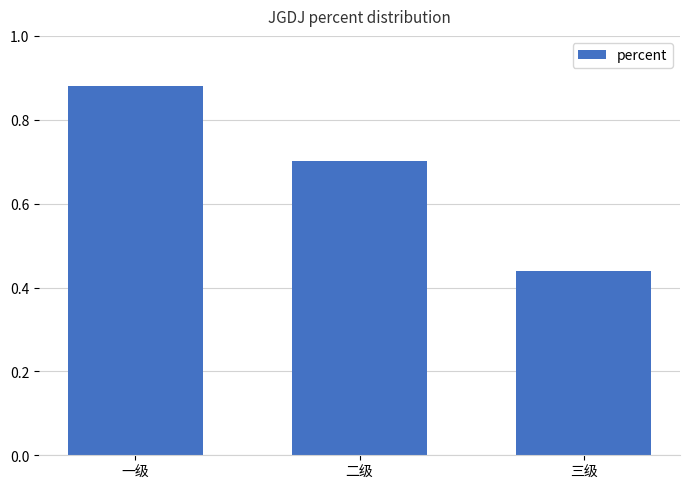

Which has a higher value, 二级 or 一级?

一级